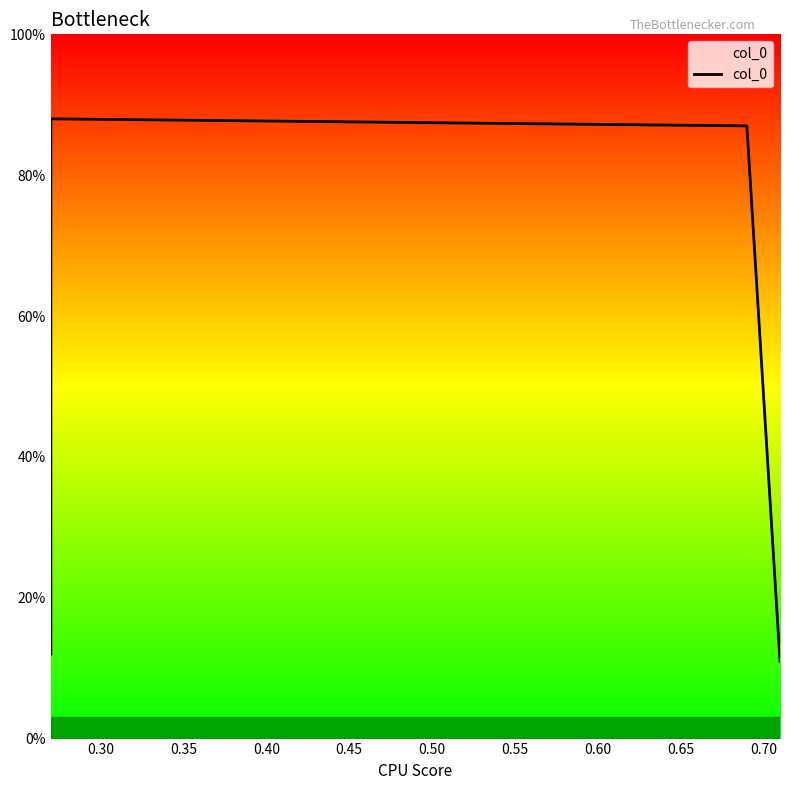

True or false: the data has more than 0 interior local peaks.

True